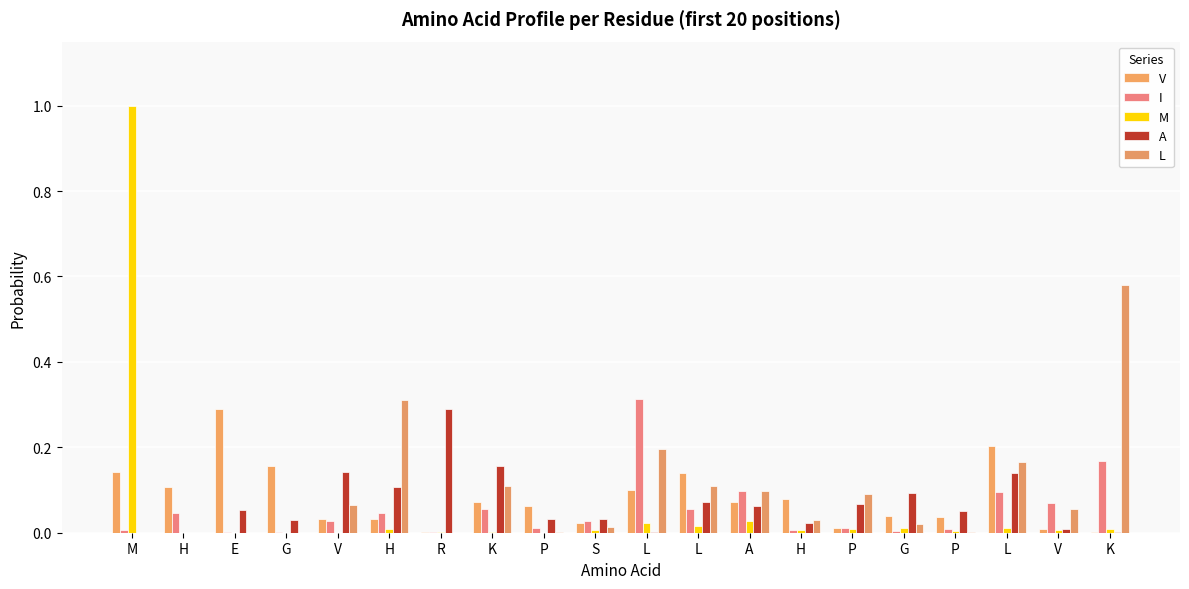

What is the label of the 14th bar from the left?

H